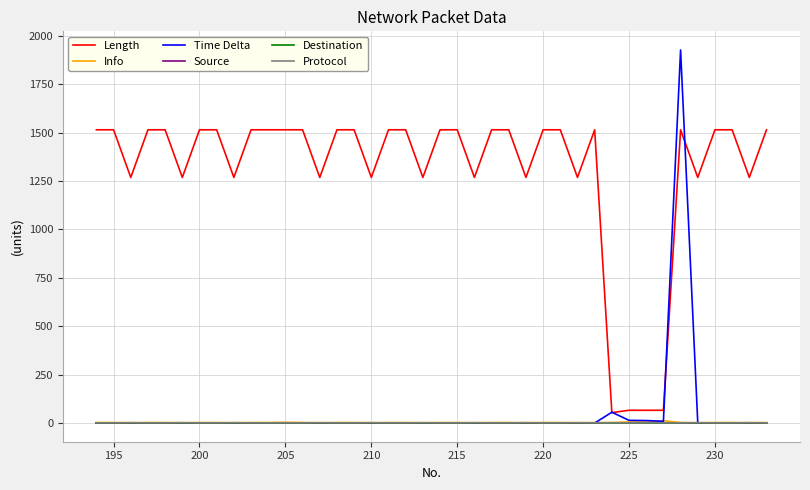

True or false: Length and Destination cross at least once.

False